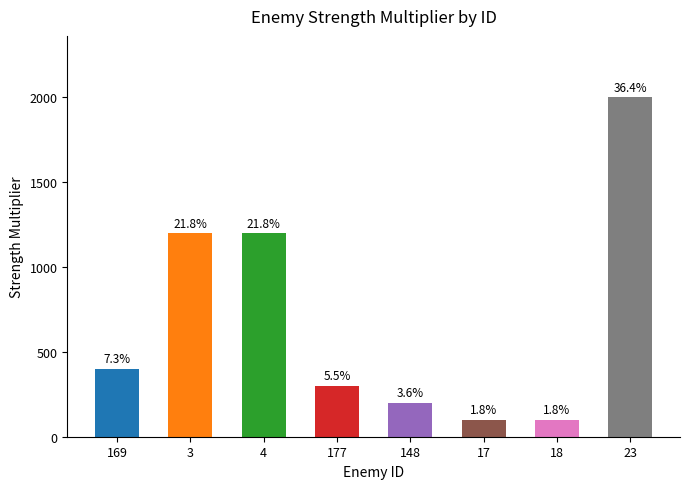

Rank the categories by value from highest to lowest.

23, 3, 4, 169, 177, 148, 17, 18